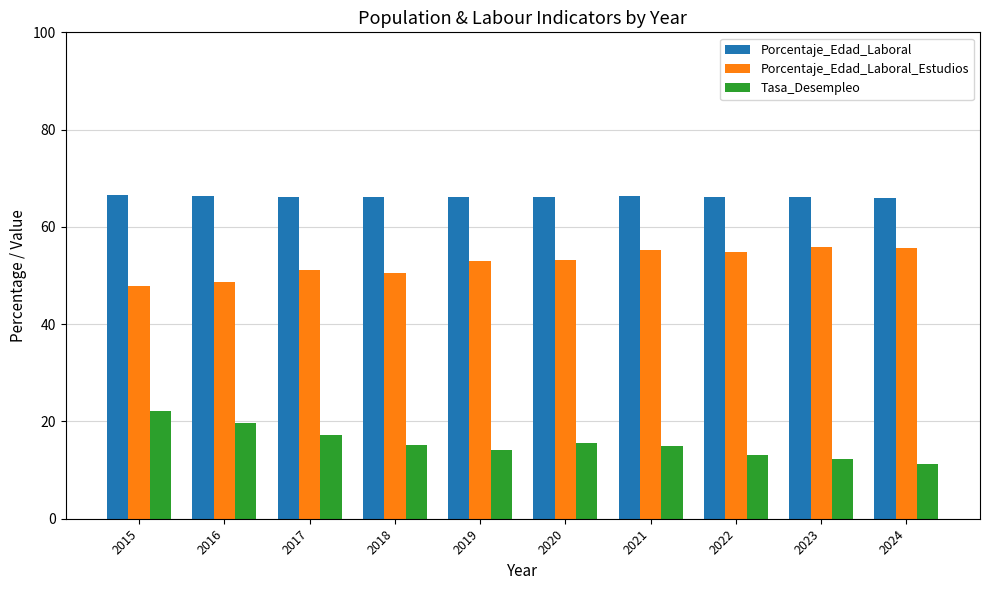

What is the lowest value of the Tasa_Desempleo series?

11.3